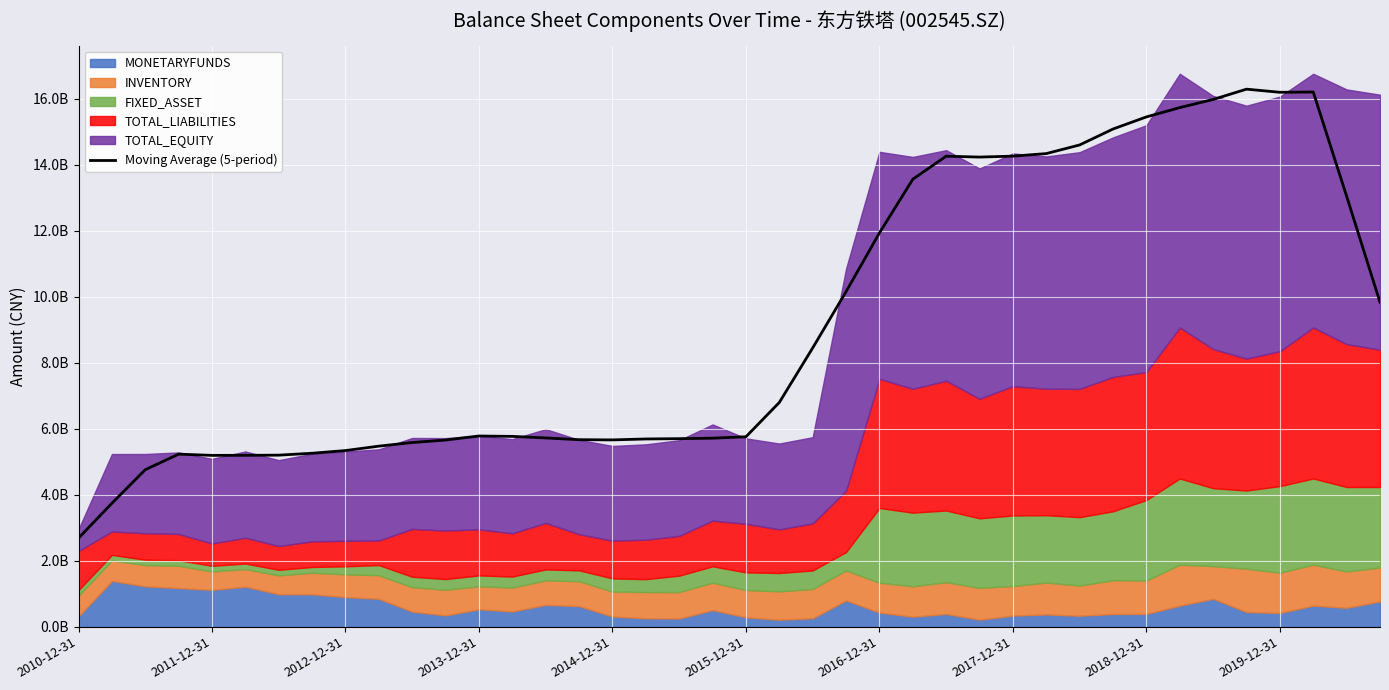

What is the minimum value shown in the chart?

2684650181.1